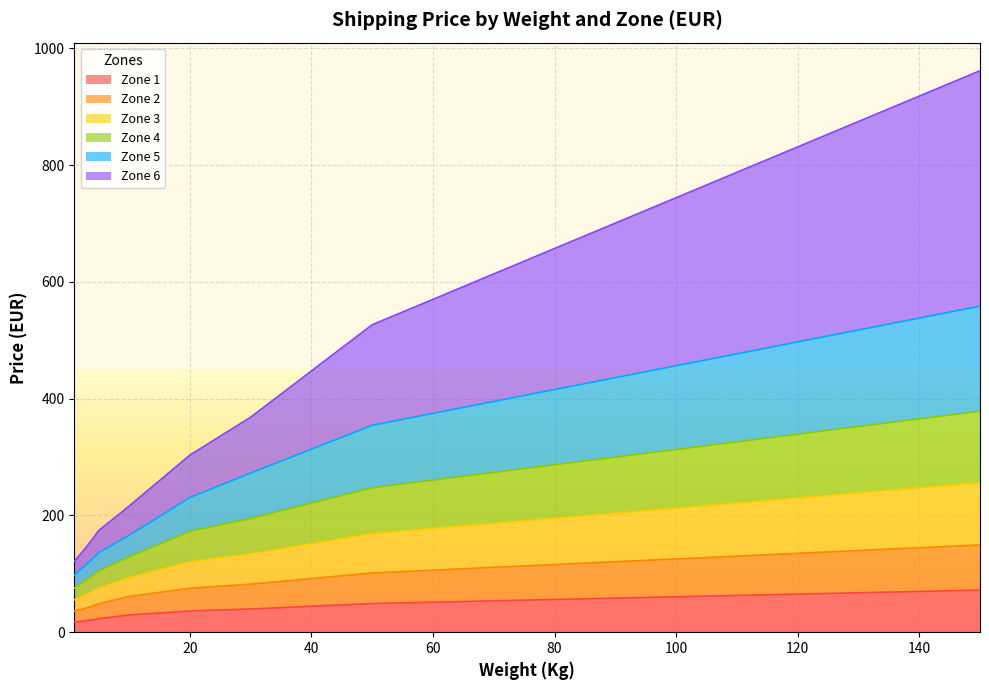

What are all the series names shown in the legend?

Zone 1, Zone 2, Zone 3, Zone 4, Zone 5, Zone 6